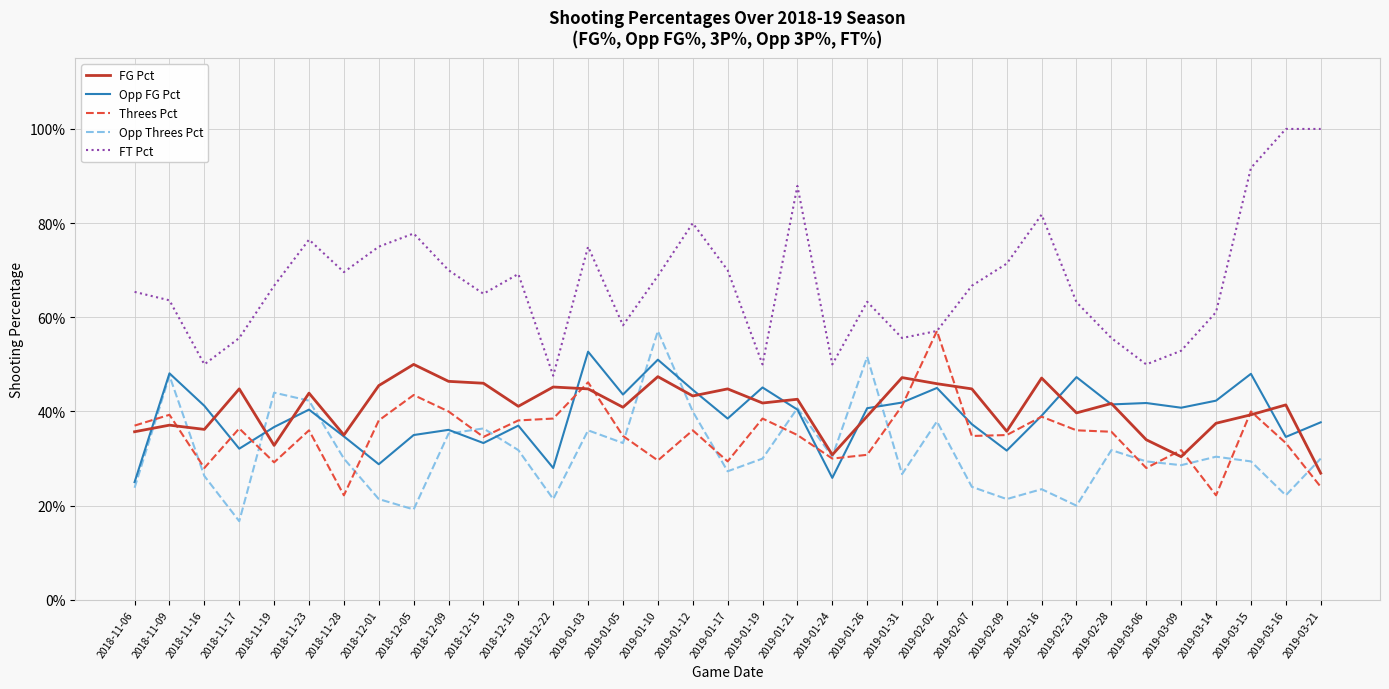

What is the average value of the Opp Threes Pct series?

0.3